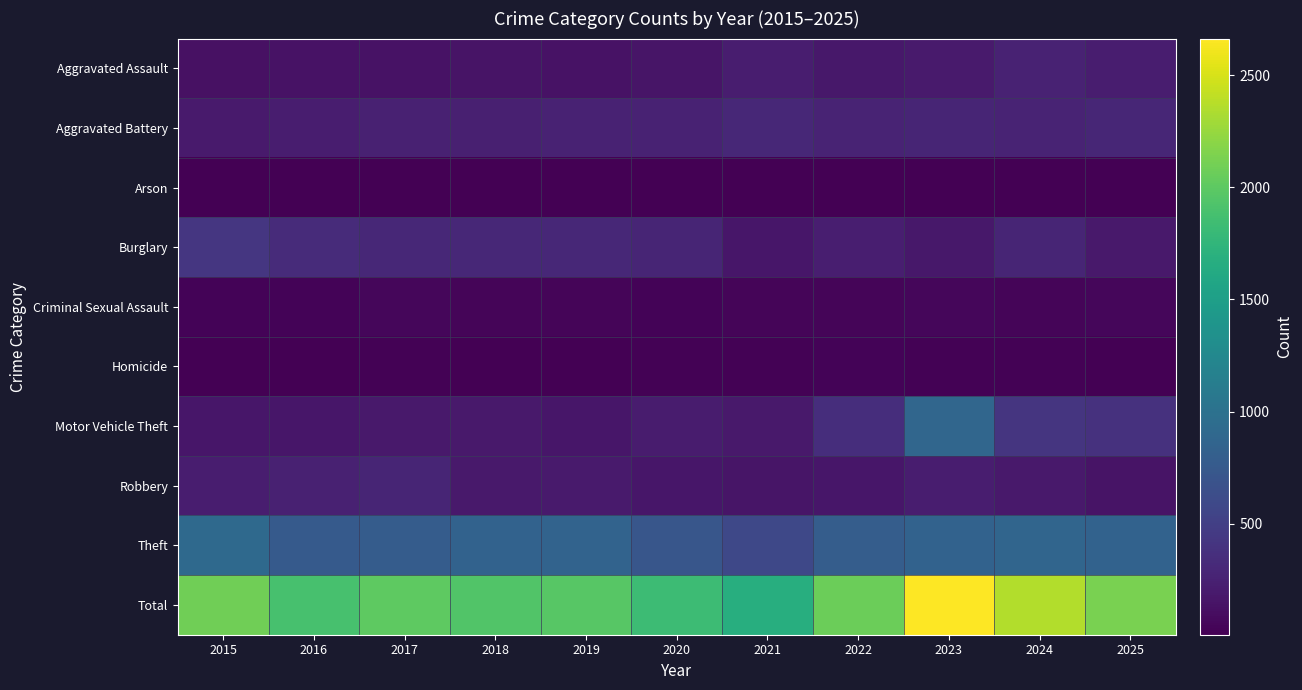

At 2021, list the series in order from smallest to largest.

Arson, Homicide, Criminal Sexual Assault, Robbery, Burglary, Motor Vehicle Theft, Aggravated Assault, Aggravated Battery, Theft, Total